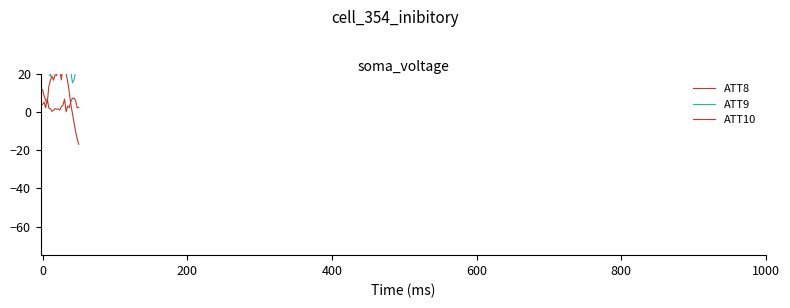

Is it true that ATT10 equals 4.0 at 18?

True